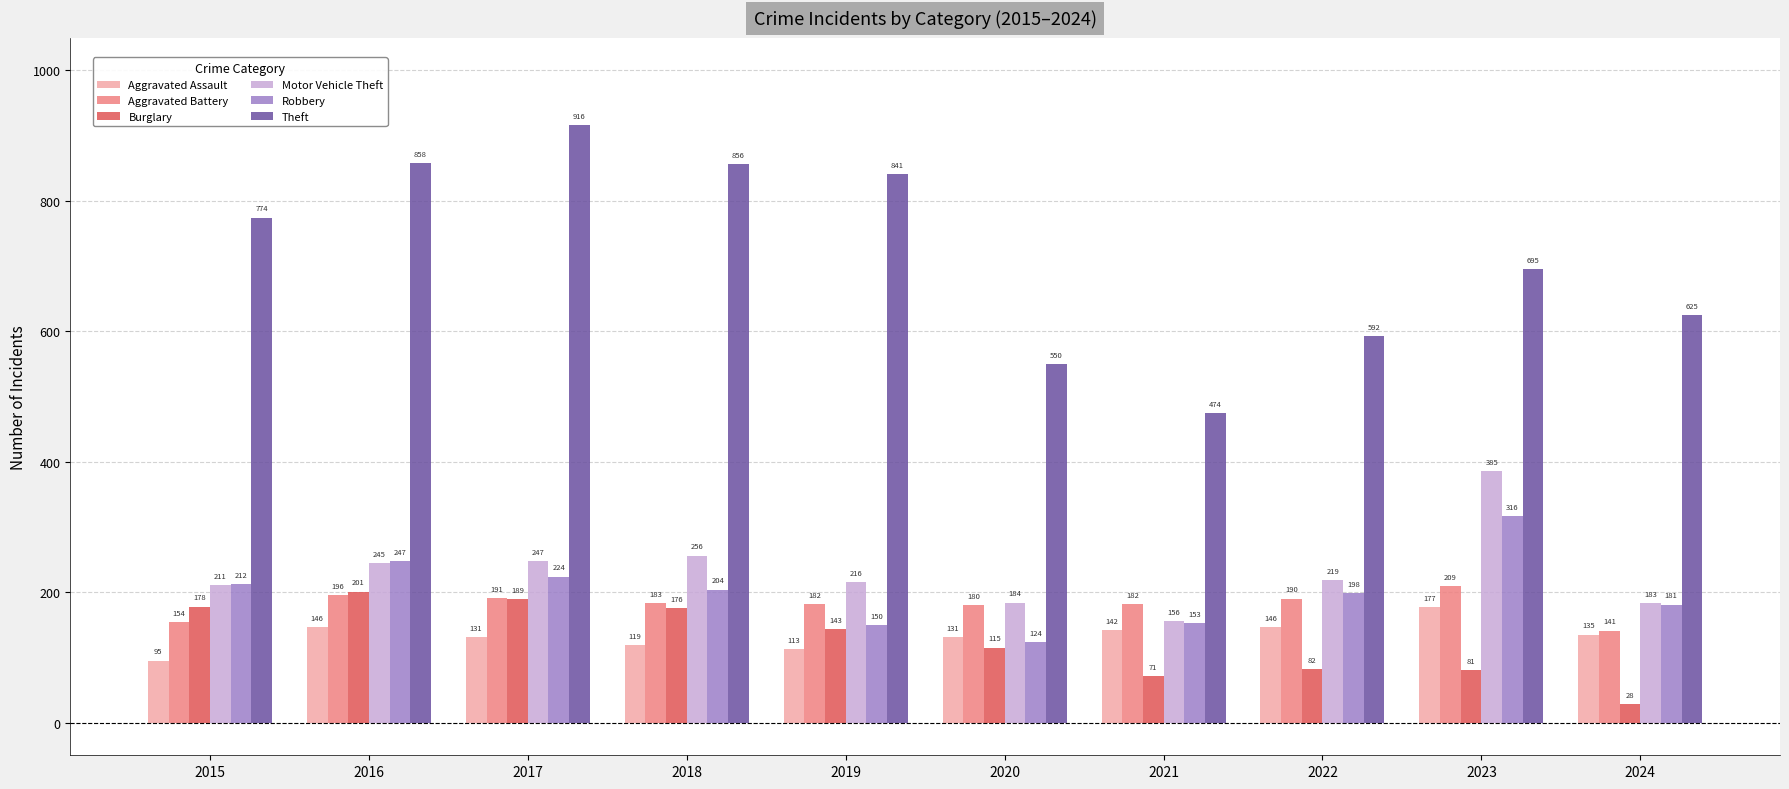

At which category is the sum across all series the highest?

2017